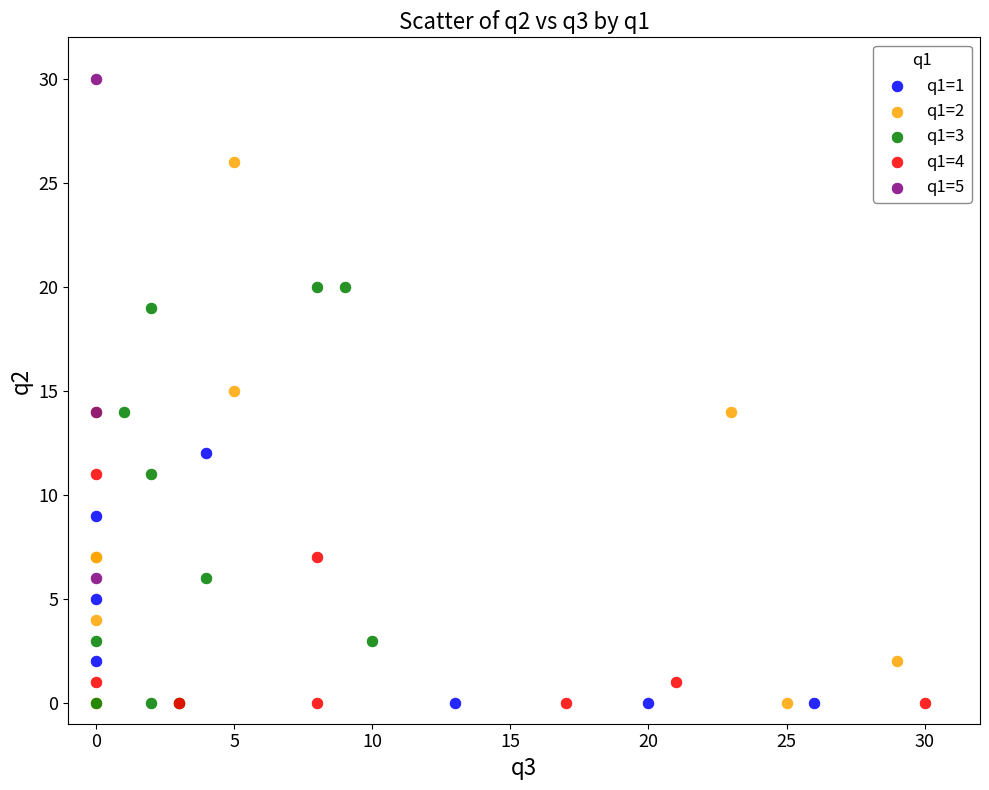

Which series has the largest Y range (max minus min)?

q1=2